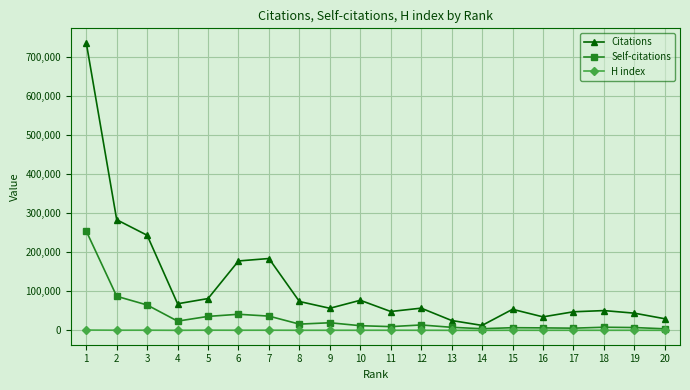

What is the value of the H index point at the 2nd from the left?

483